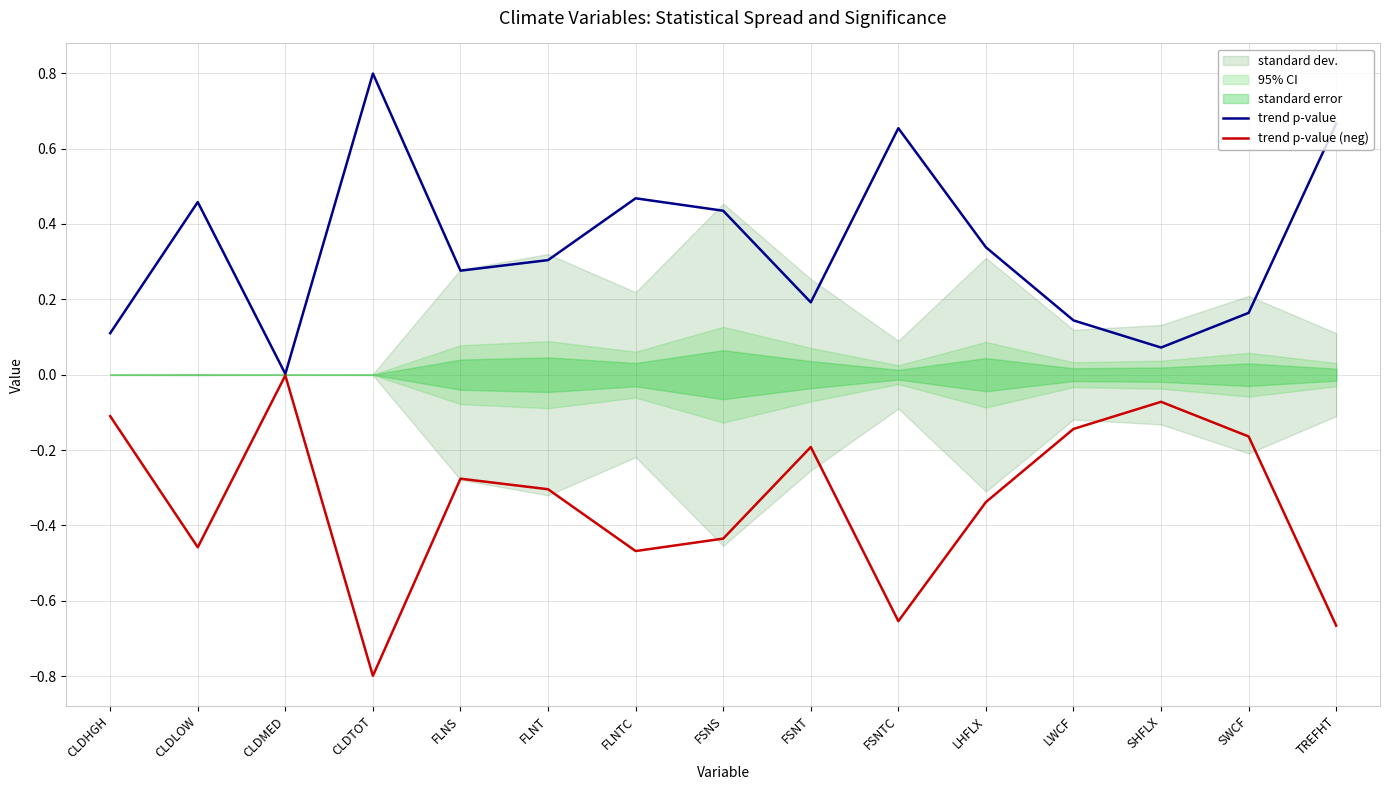

Reading left to right, extract all data points from this chart.

trend p-value: CLDHGH=0.1	CLDLOW=0.5	CLDMED=0.0	CLDTOT=0.8	FLNS=0.3	FLNT=0.3	FLNTC=0.5	FSNS=0.4	FSNT=0.2	FSNTC=0.7	LHFLX=0.3	LWCF=0.1	SHFLX=0.1	SWCF=0.2	TREFHT=0.7
trend p-value (neg): CLDHGH=-0.1	CLDLOW=-0.5	CLDMED=-0.0	CLDTOT=-0.8	FLNS=-0.3	FLNT=-0.3	FLNTC=-0.5	FSNS=-0.4	FSNT=-0.2	FSNTC=-0.7	LHFLX=-0.3	LWCF=-0.1	SHFLX=-0.1	SWCF=-0.2	TREFHT=-0.7